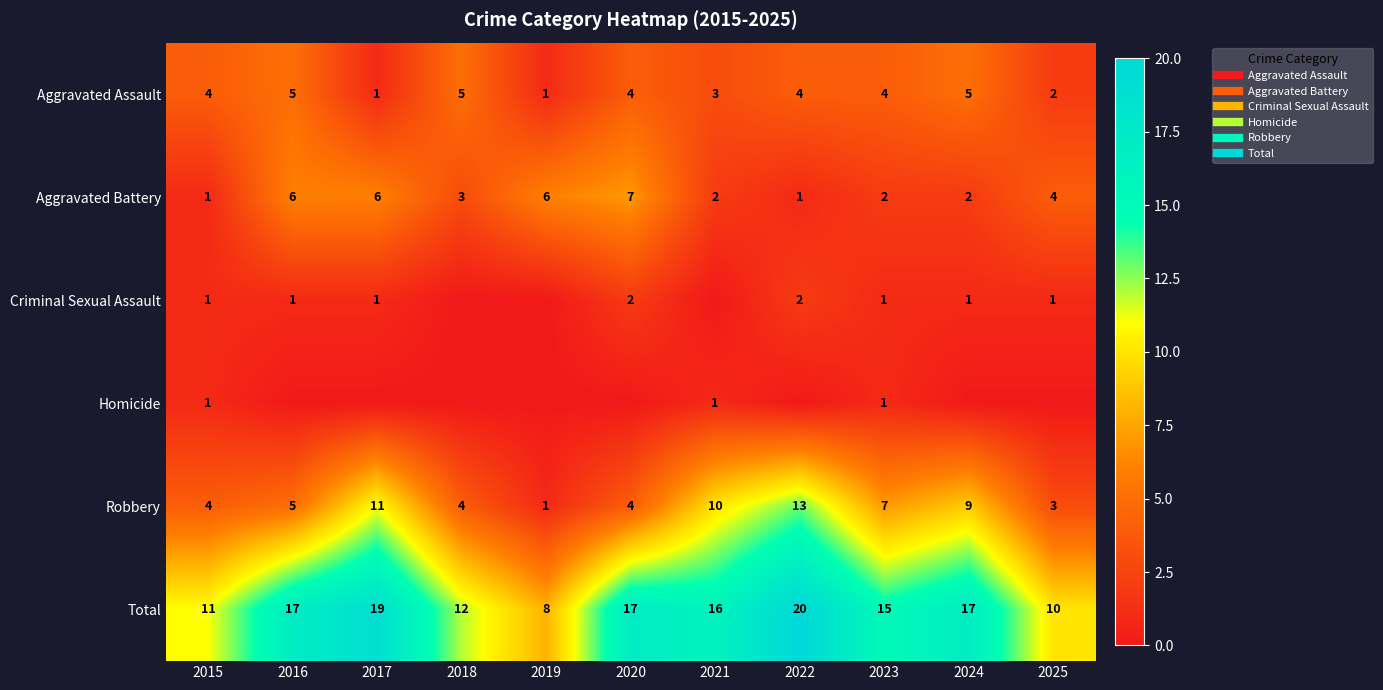

What is the difference between the maximum and minimum values in the Homicide series?

1